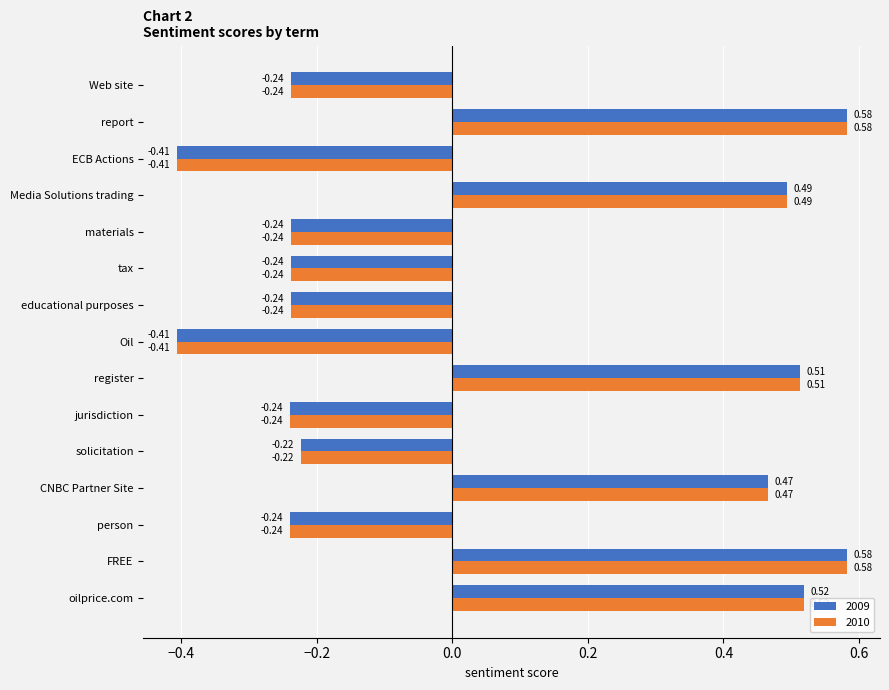

At how many categories does at least one series exceed 0?

6